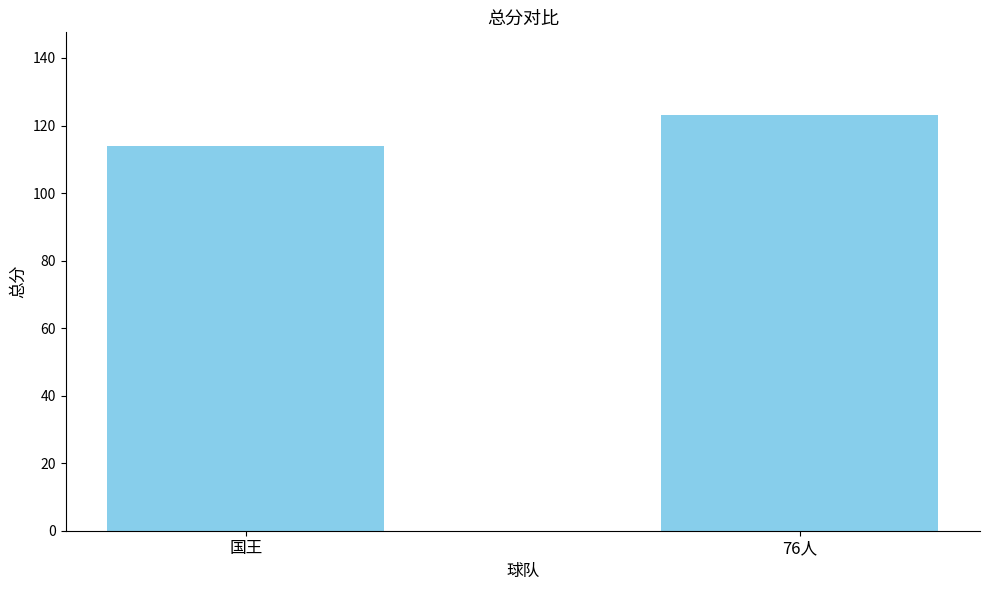

How many values are between 114 and 123?

2